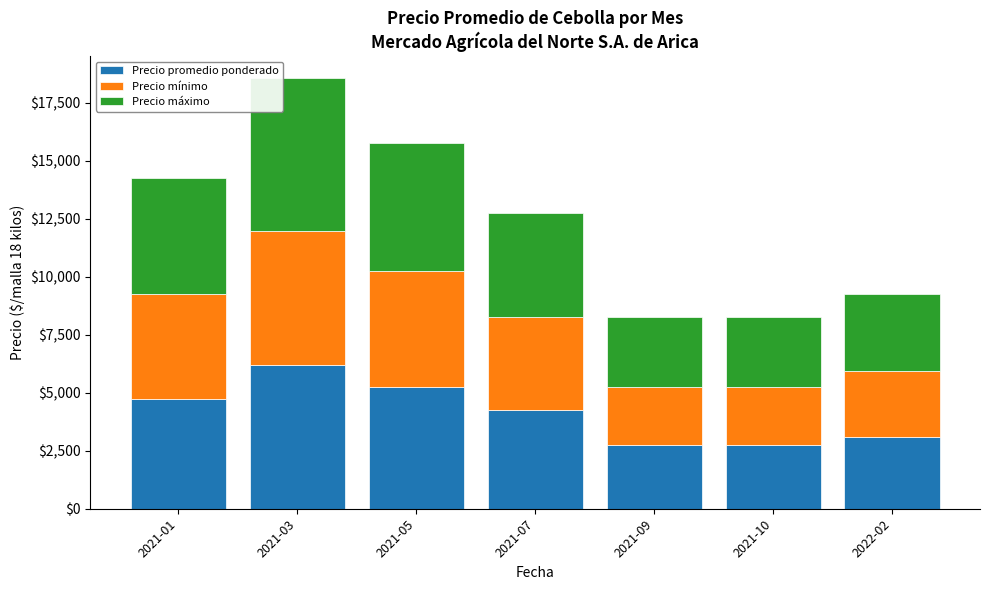

What is the difference between the second highest and minimum values in the Precio promedio ponderado series?

2503